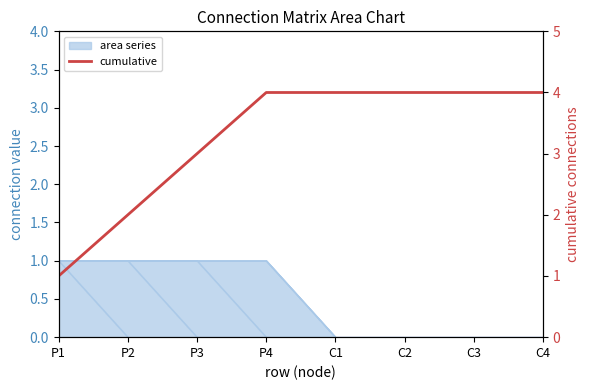

List the labels in order of value, largest first.

P4, C1, C2, C3, C4, P3, P2, P1